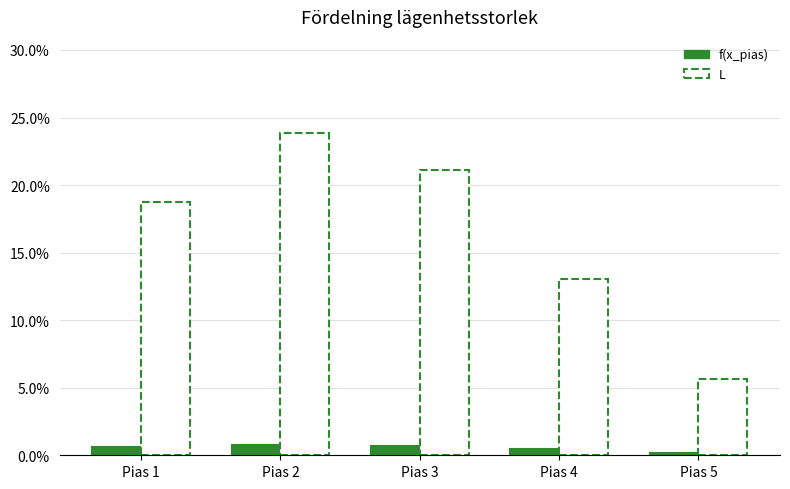

List the labels in order of L value, smallest first.

Pias 5, Pias 4, Pias 1, Pias 3, Pias 2